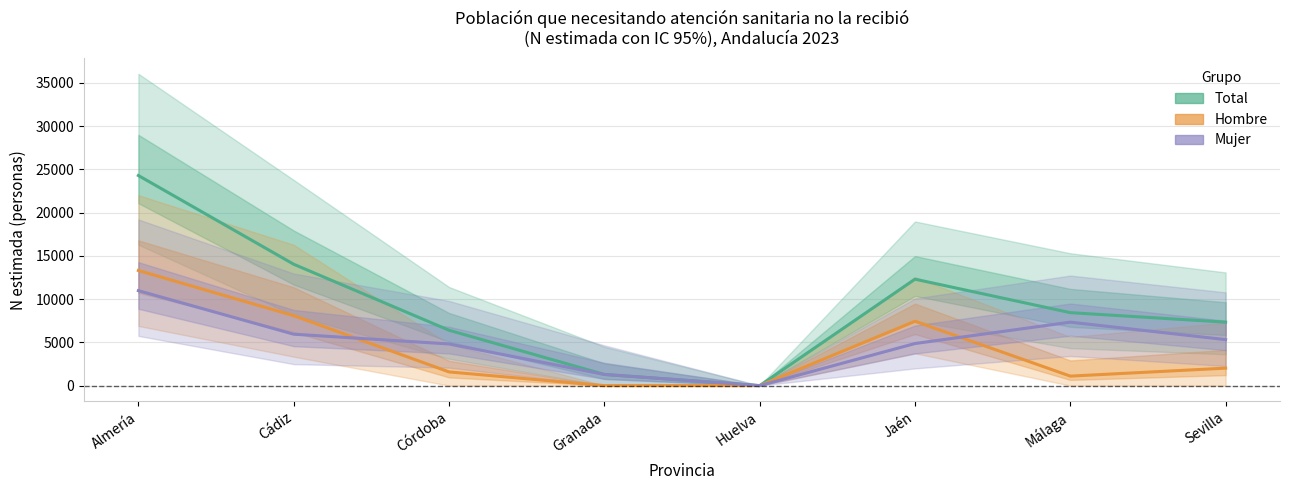

True or false: Hombre and Total cross at least once.

False